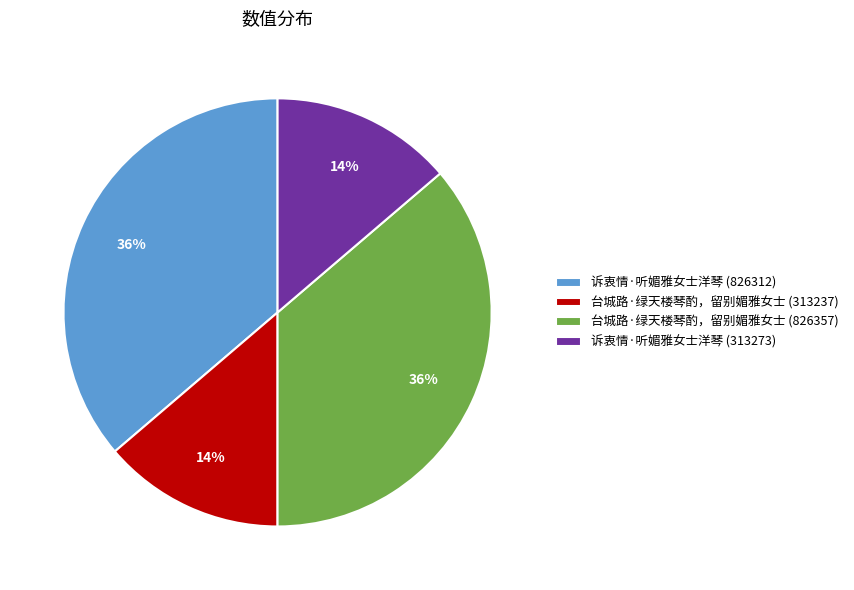

Is 台城路·绿天楼琴酌，留别媚雅女士 (313237) the majority of the pie?

No